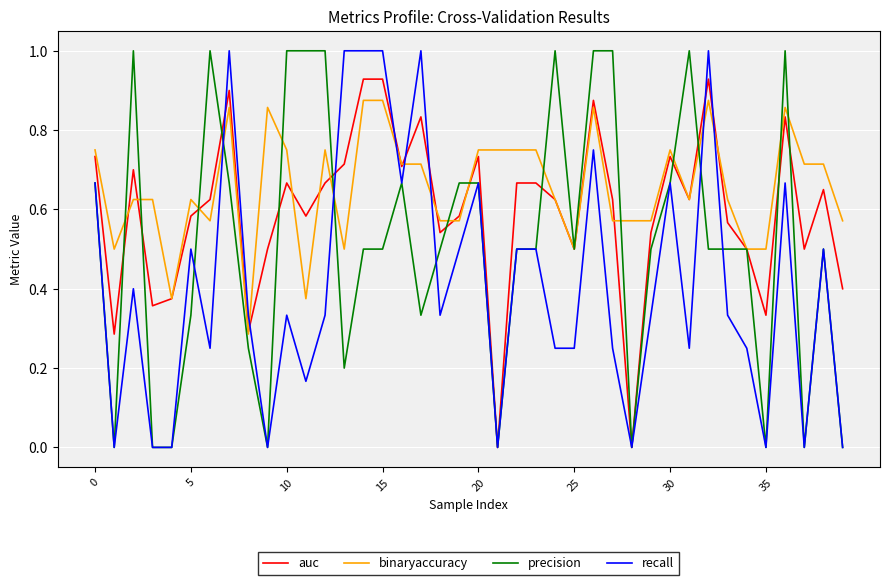

What is the maximum value for recall?

1.0